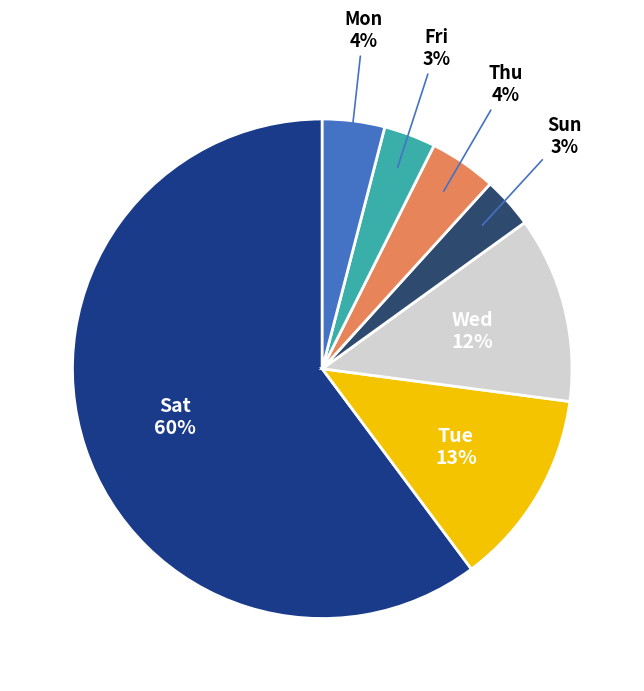

What percentage is the Mon slice, to the nearest percent?

4%